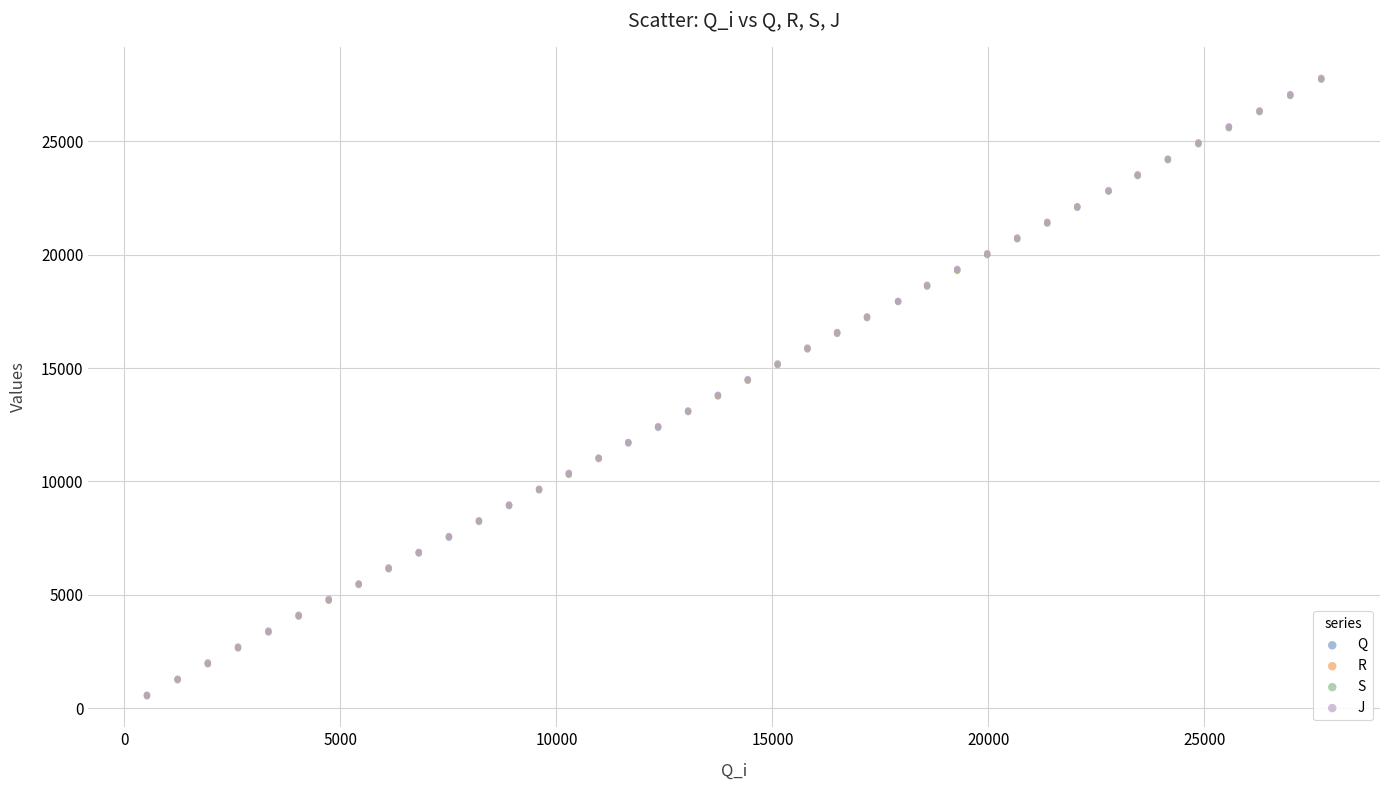

Which series has the largest Y range (max minus min)?

J